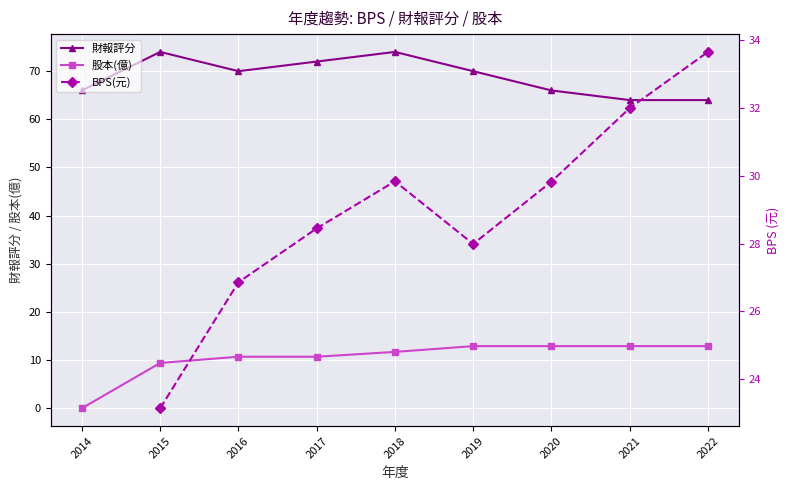

True or false: 財報評分 has more than 1 points higher than both neighbors.

True